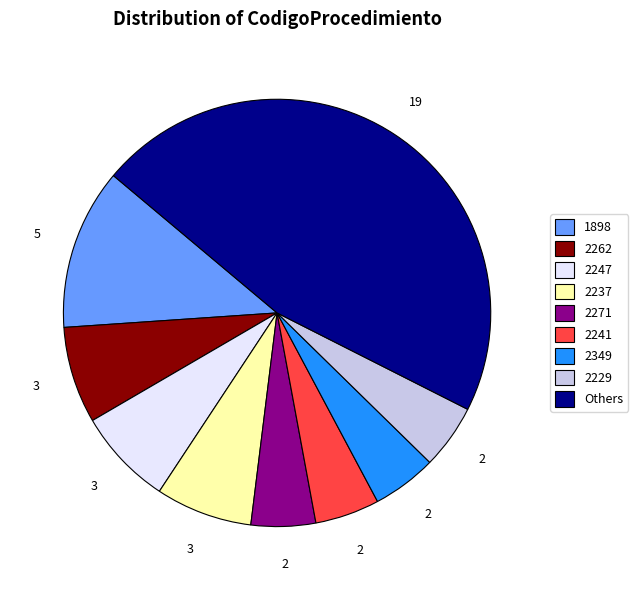

Is there a majority slice in this chart?

No